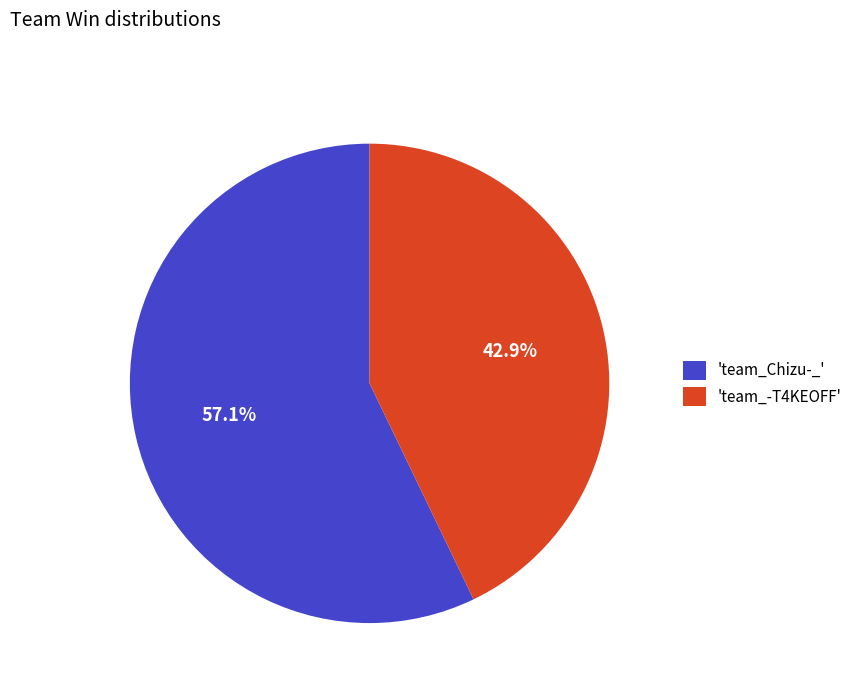

Which slice is the smallest?

'team_-T4KEOFF'